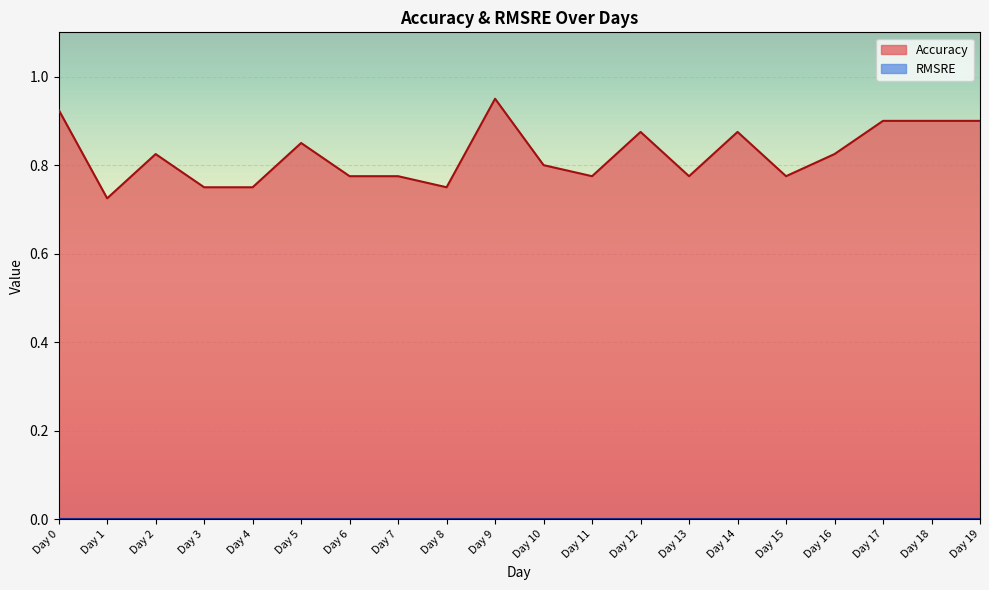

How many points are higher than both their immediate neighbors (excluding endpoints)?

5